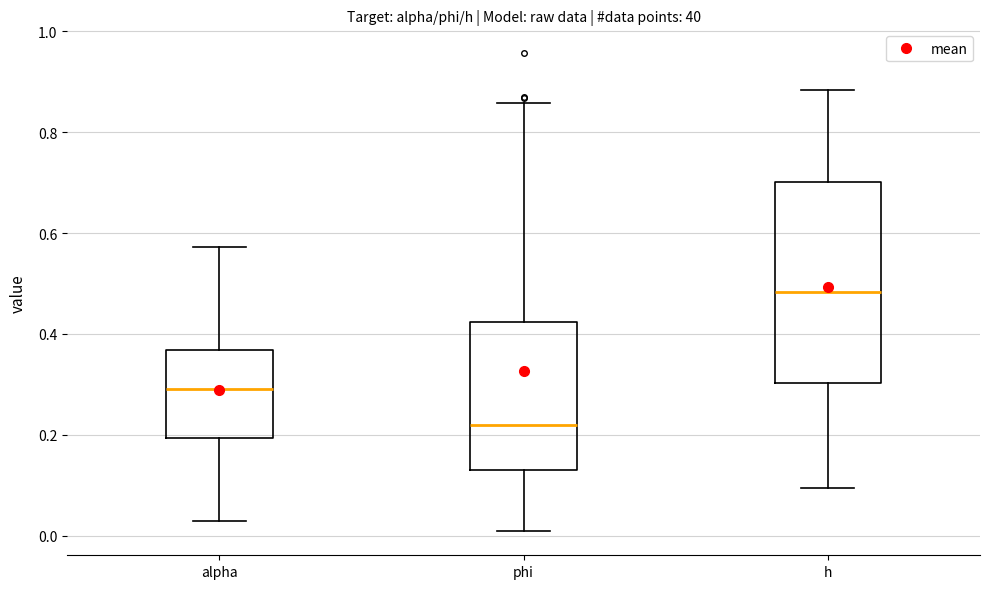

Where does the lower whisker of the box for alpha end on the y-axis? The values are not printed on the chart, so give them approximately, as read against the axis.

0.02